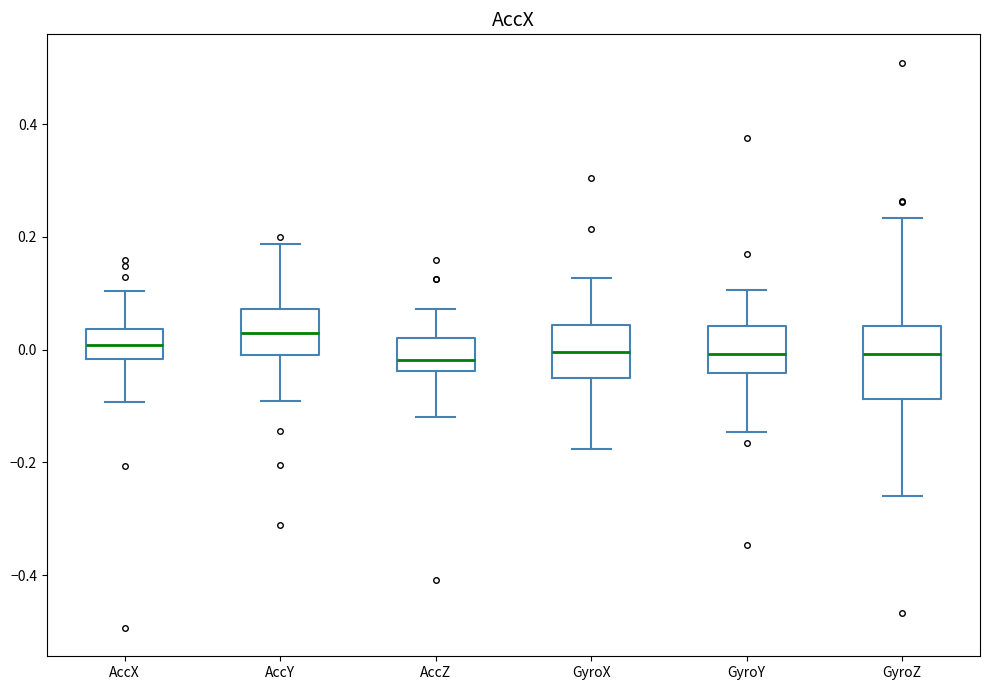

Where does the upper whisker of the box for AccY end on the y-axis? The values are not printed on the chart, so give them approximately, as read against the axis.

0.18